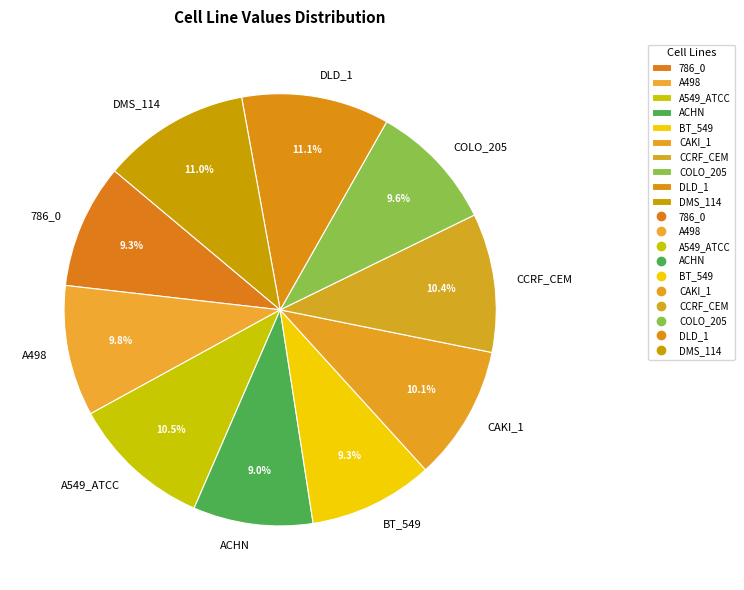

How many slices are in this pie chart?

10